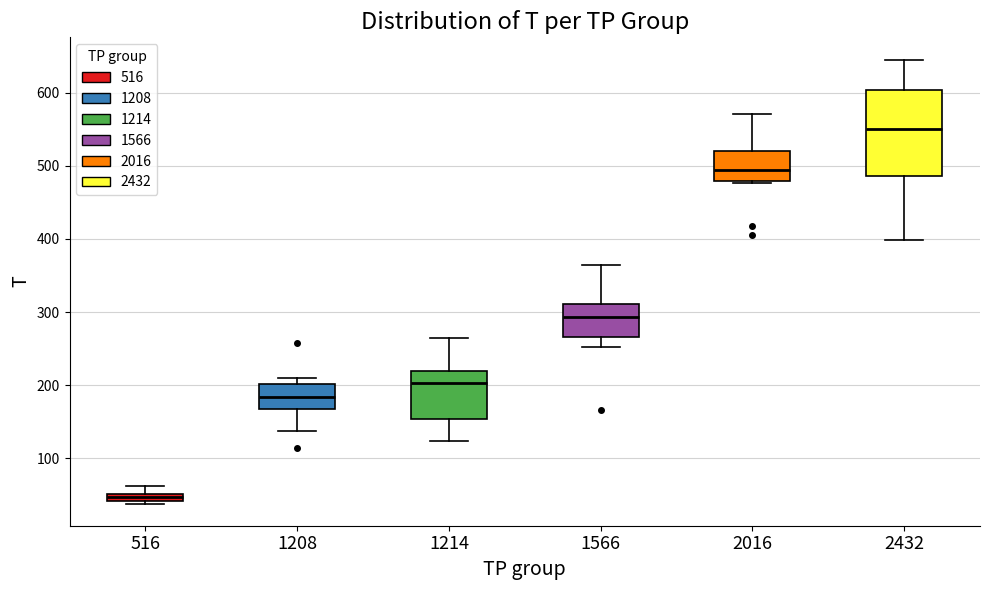

Which box is the tallest, from its lower edge to its upper edge?

2432